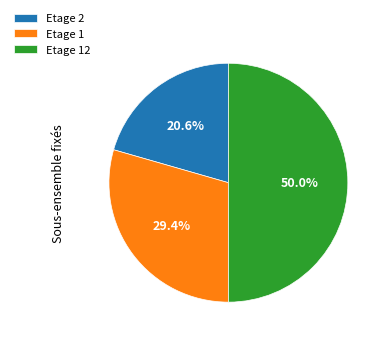

True or false: Etage 12 accounts for 50% of the total.

True